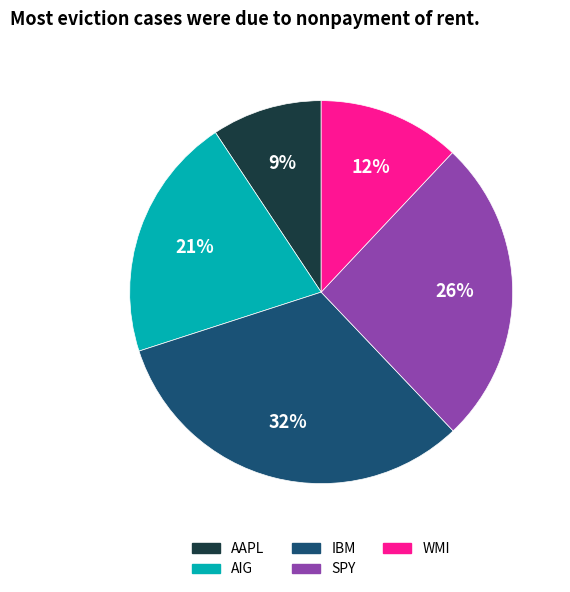

Does AAPL represent more than half of the total?

No